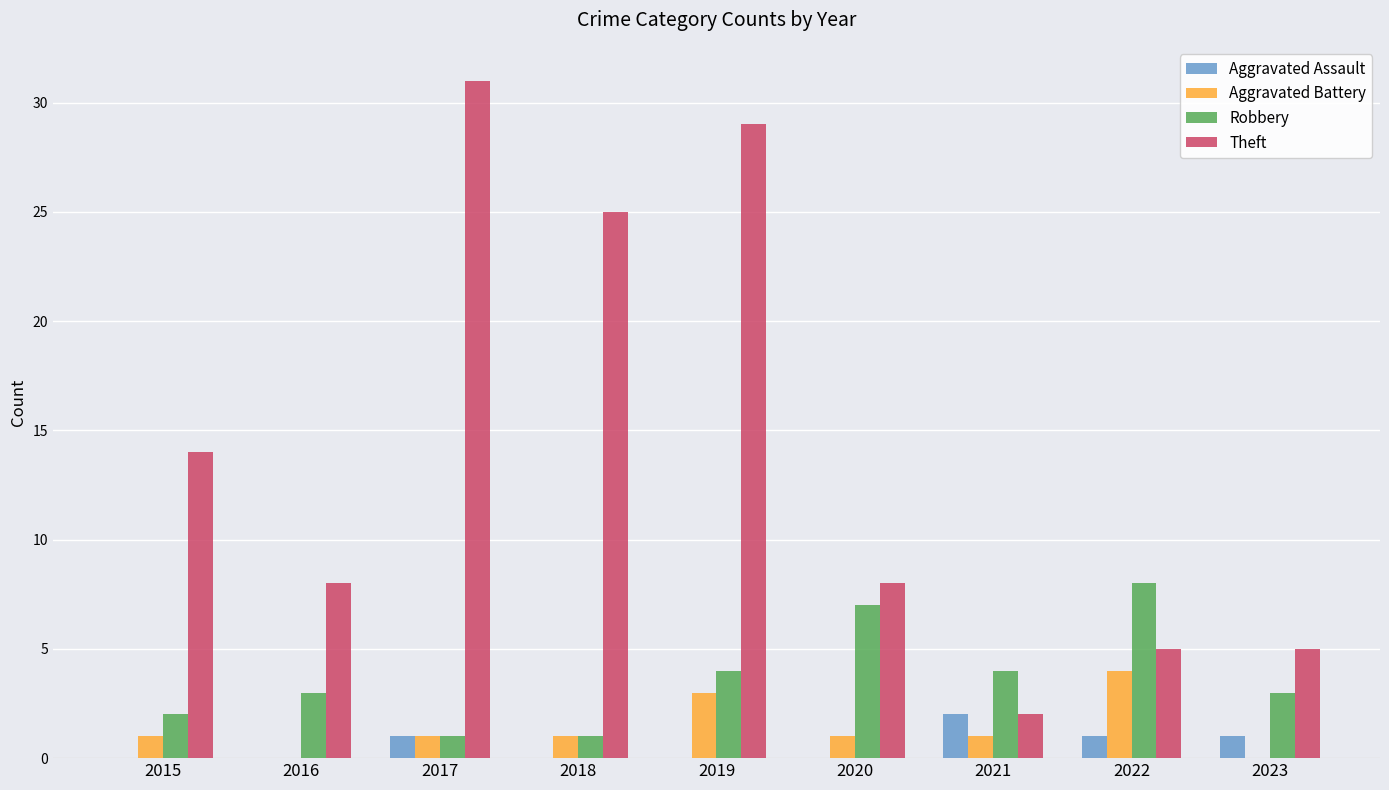

Which series has the largest total across all categories?

Theft